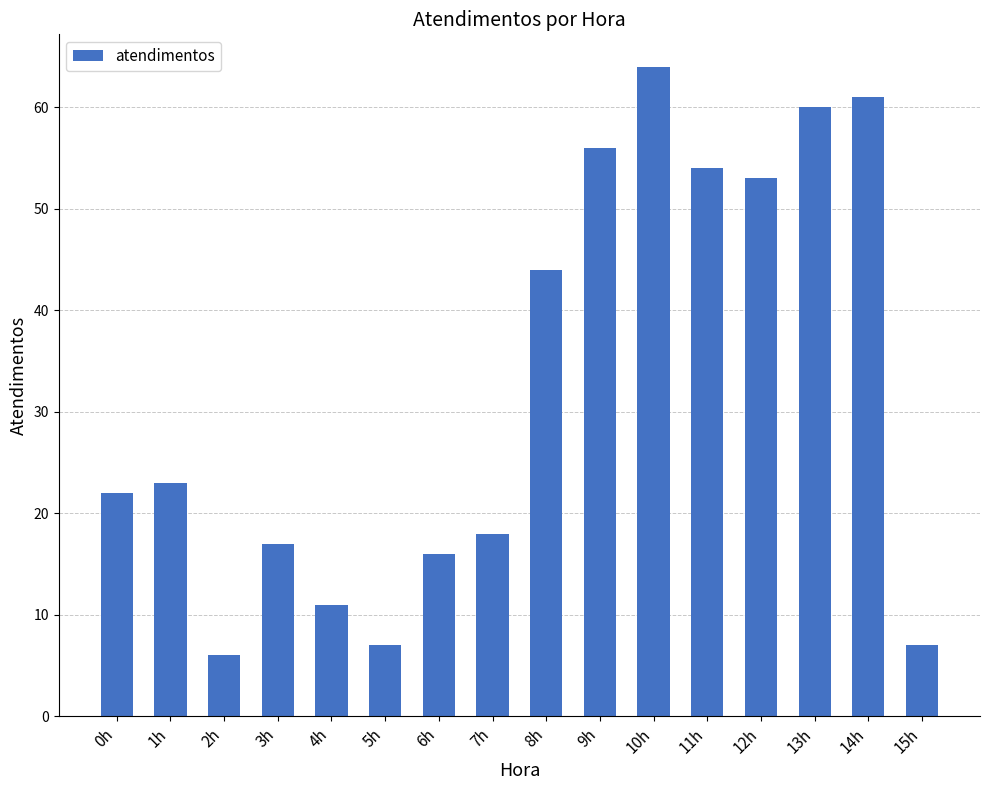

What is the value of the 9th bar from the left?

44